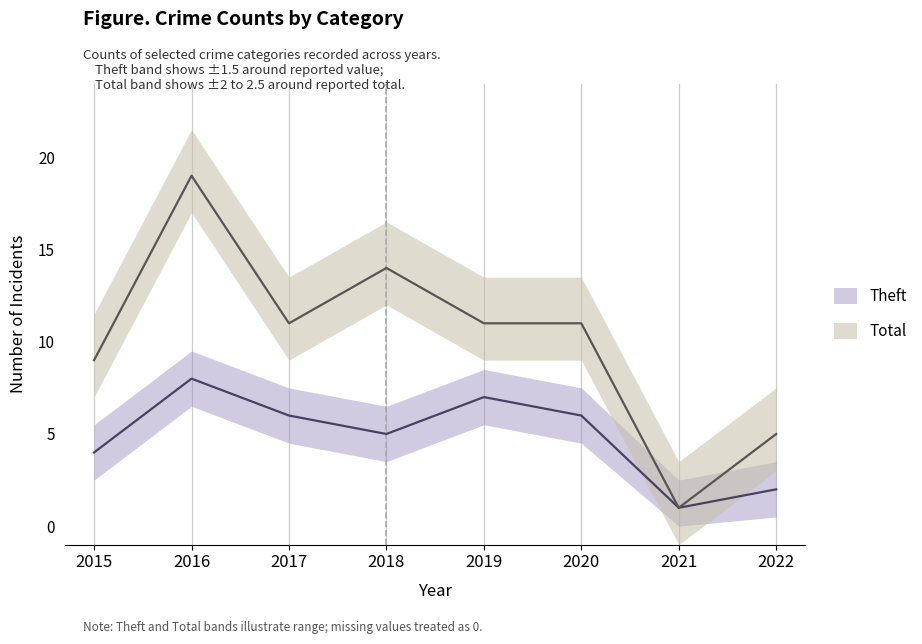

True or false: Aggravated Battery and Total intersect in this chart.

False